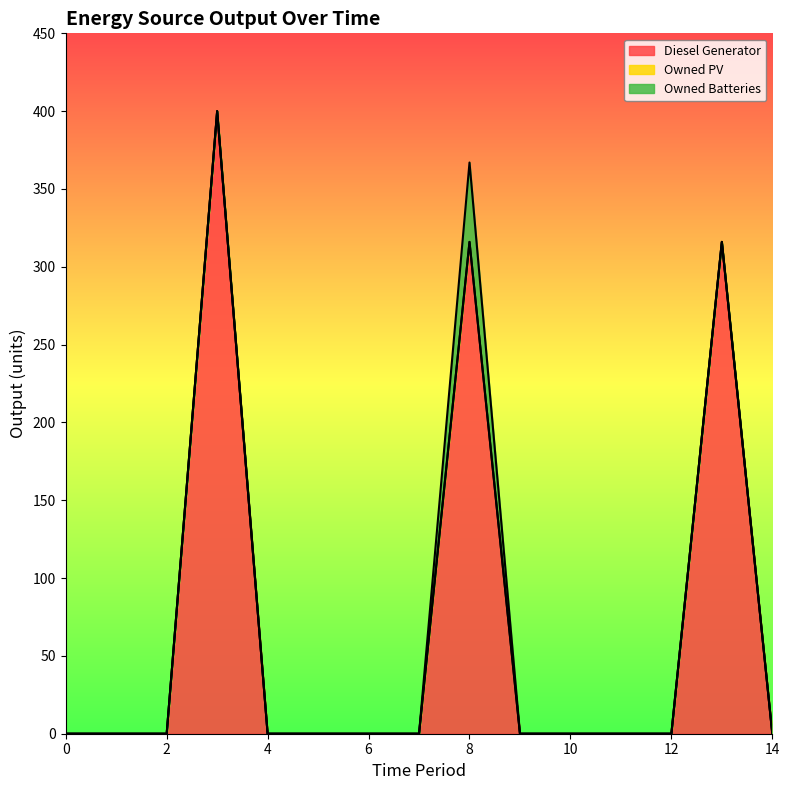

True or false: Owned Batteries and Owned PV cross at least once.

False